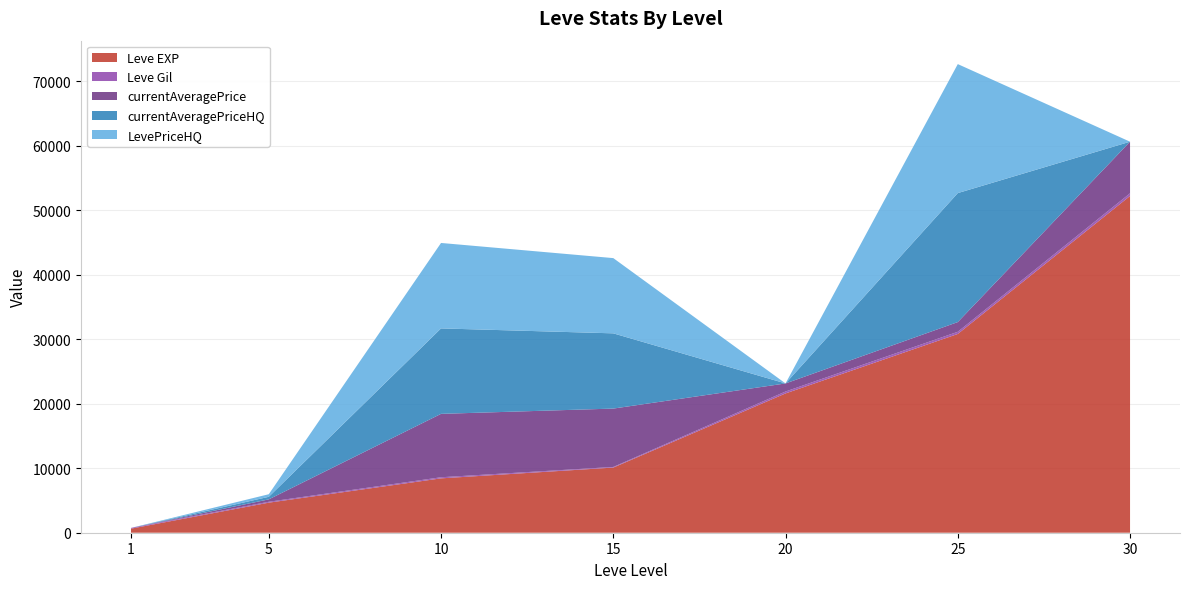

Reading left to right, list all the values displayed in this chart.

Leve EXP: 630	4660	8430	10100	21600	30820	52220
Leve Gil: 112	140	170	100	295	336	410
currentAveragePrice: 0	371	9831	9049	1252	1506	8000
currentAveragePriceHQ: 0	399	13249	11666	0	20000	0
LevePriceHQ: 0	399	13249	11666	0	20000	0